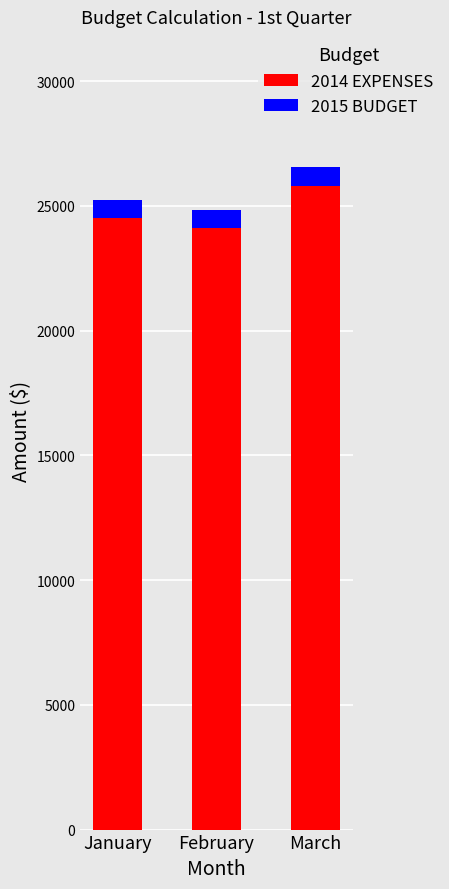

What is the total value across all series at February?

24823